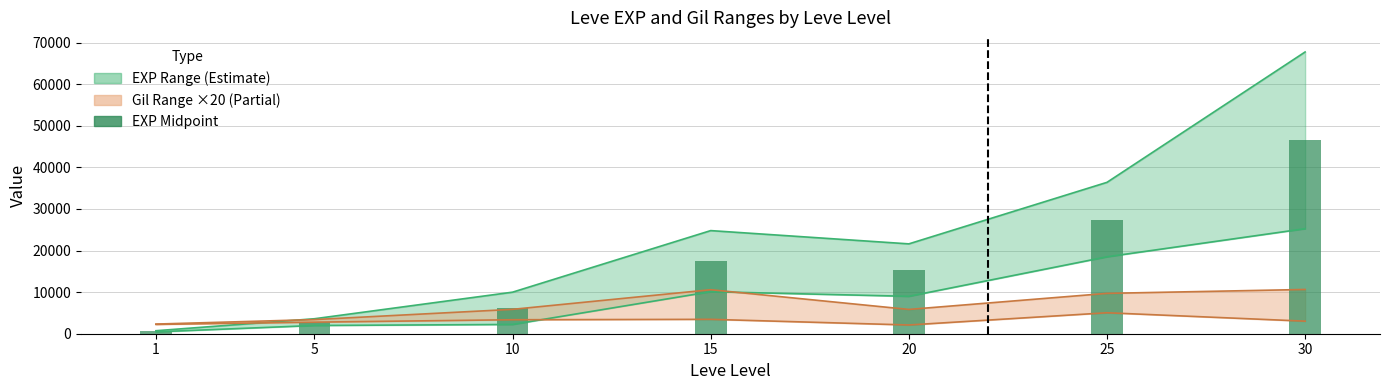

Does the chart contain stacked bars?

No